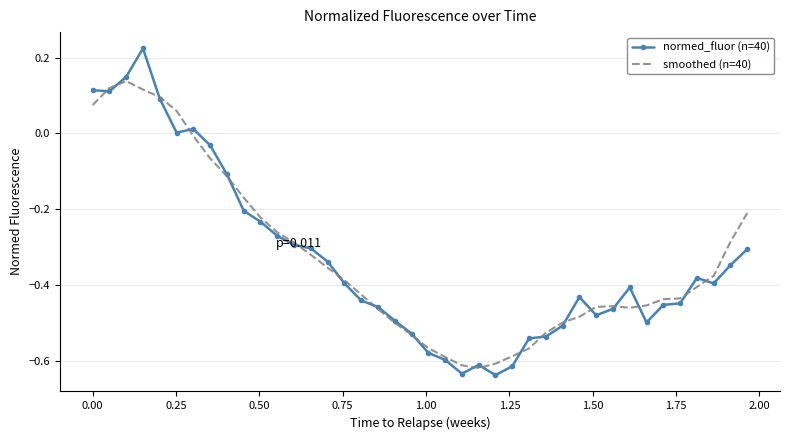

Rank the series by their maximum value, from highest to lowest.

normed_fluor (n=40), smoothed (n=40)